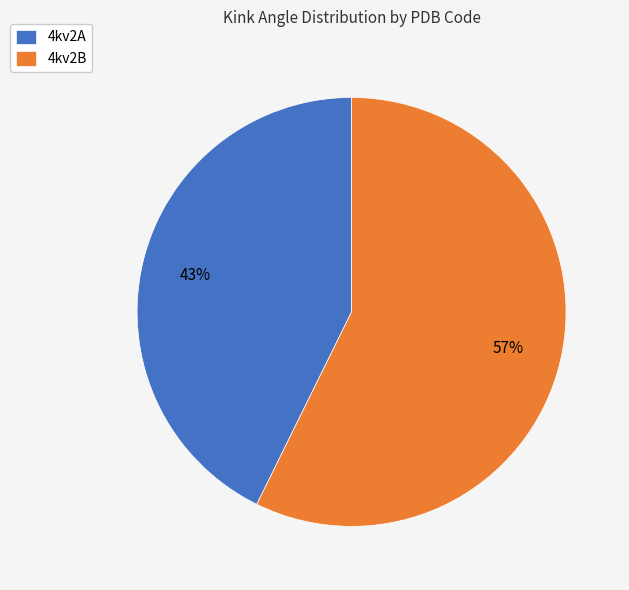

What is the ratio of the value at 4kv2B to the value at 4kv2A?

1.3